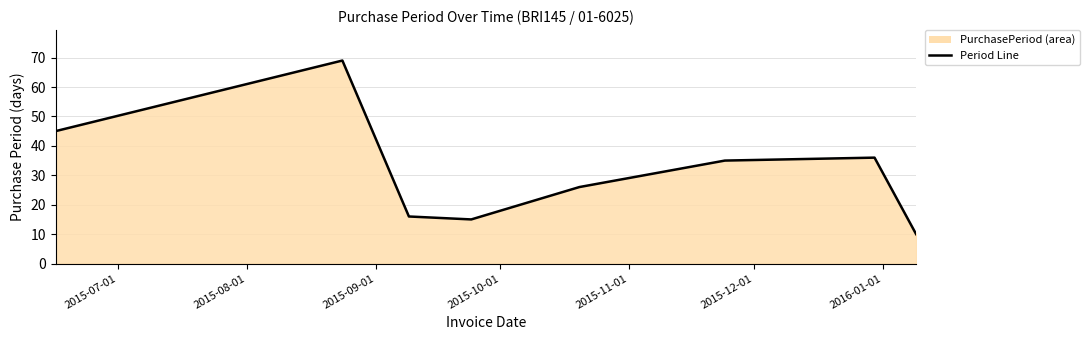

True or false: the data has more than 0 interior local peaks.

True